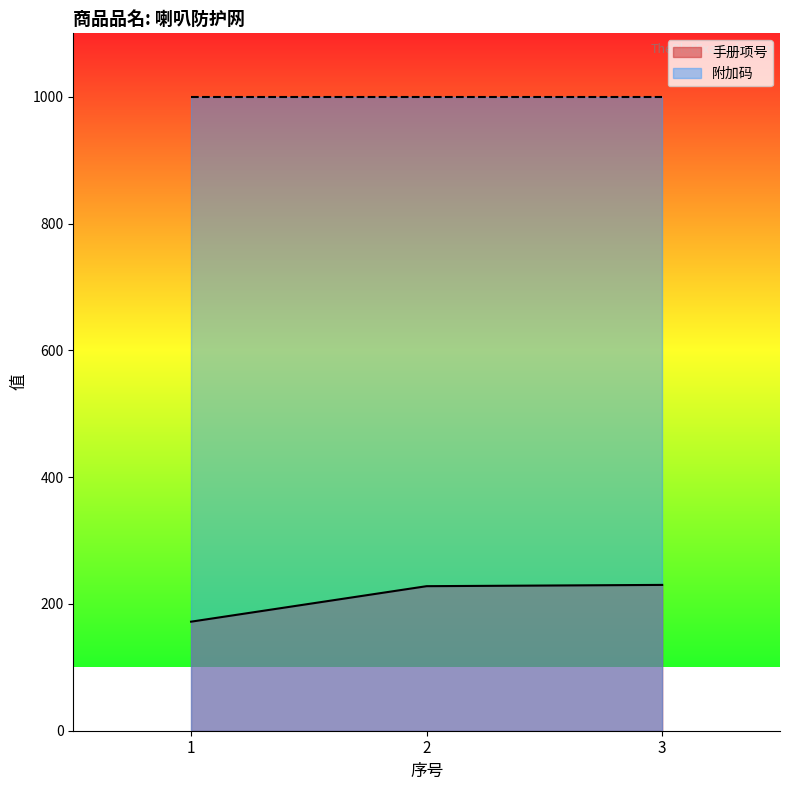

How many data points does each series have?

3